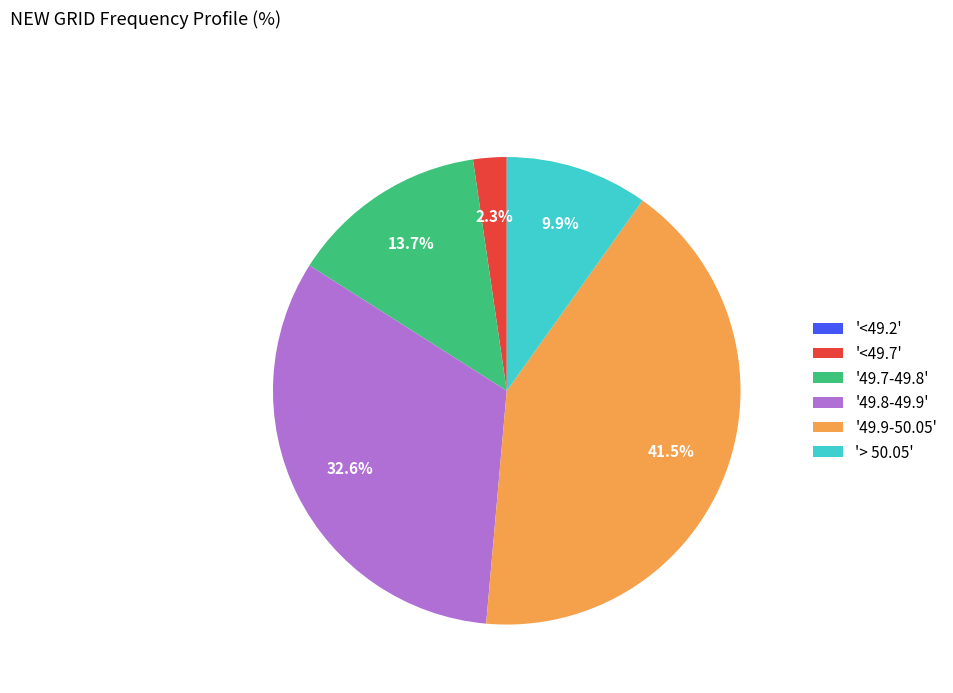

Is the sum of '49.7-49.8' and '49.8-49.9' greater than half?

No